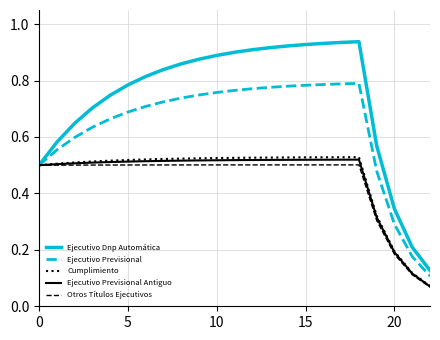

Which series has the widest spread of values?

Ejecutivo Dnp Automática